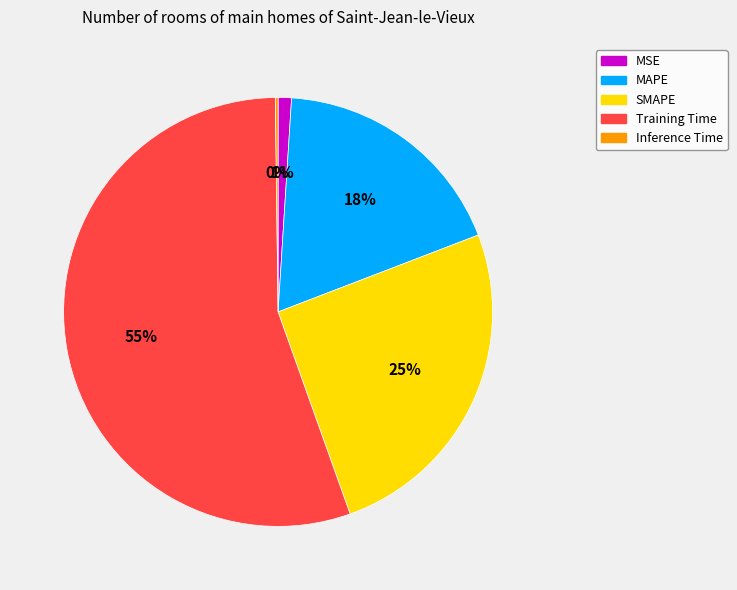

Is there a majority slice in this chart?

Yes